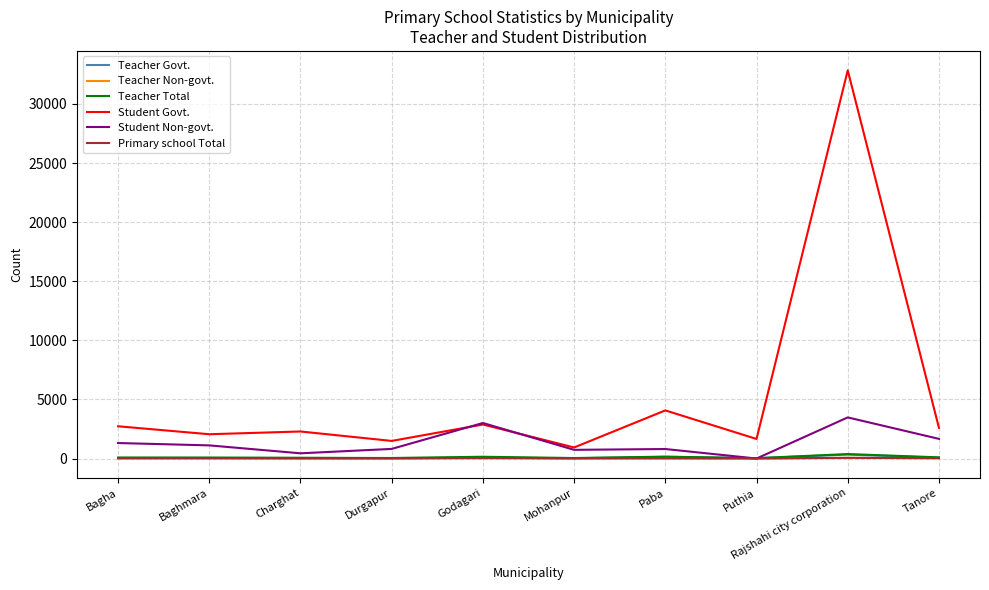

True or false: Student Non-govt. has more than 1 points higher than both neighbors.

True